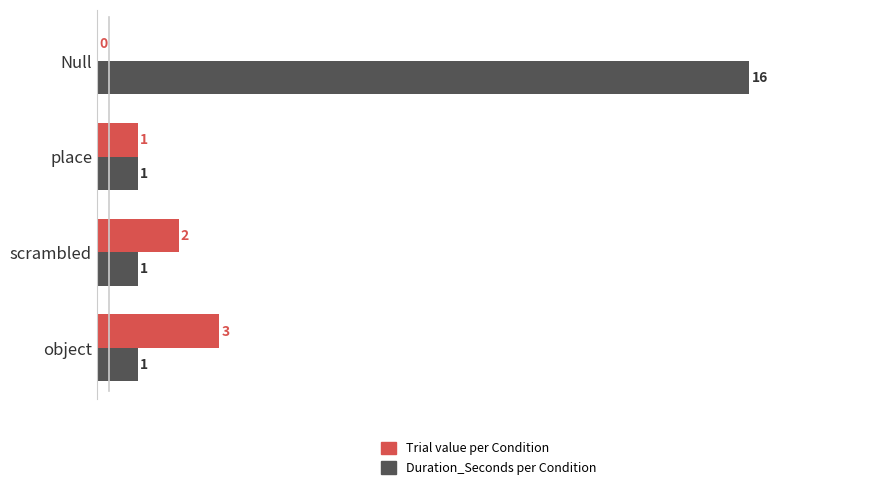

Which label corresponds to the largest value in the chart?

Null